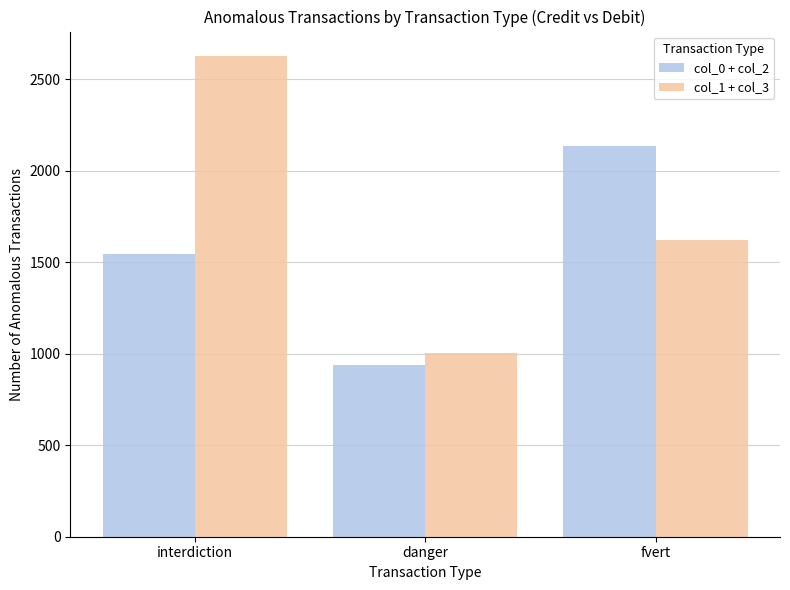

Count the number of data series in this chart.

2